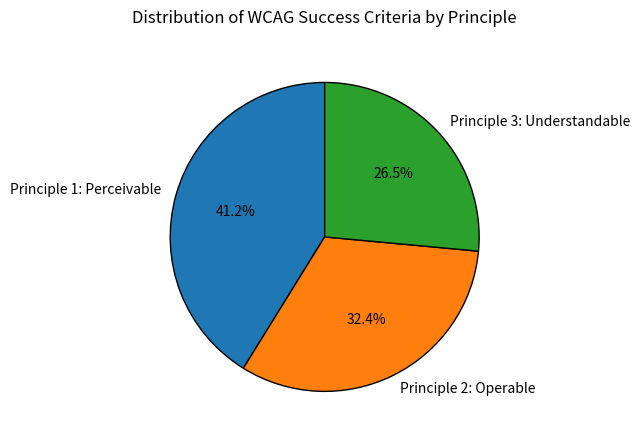

How many segments does this pie chart have?

3